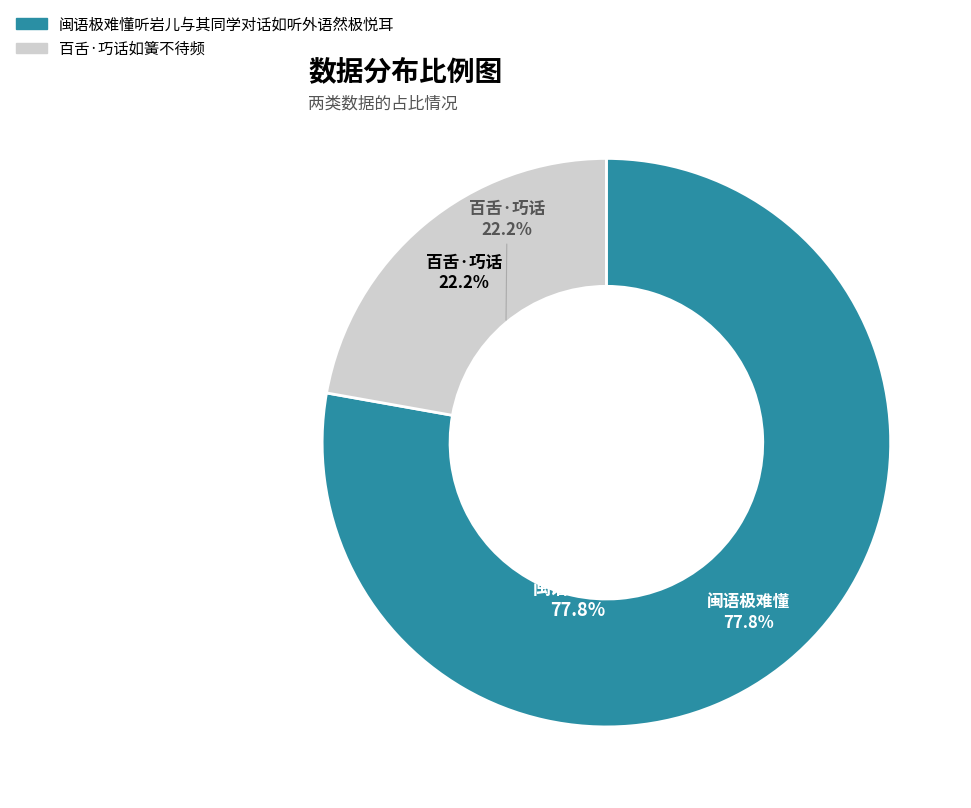

What portion of the pie excludes 闽语极难懂听岩儿与其同学对话如听外语然极悦耳?

22.2%